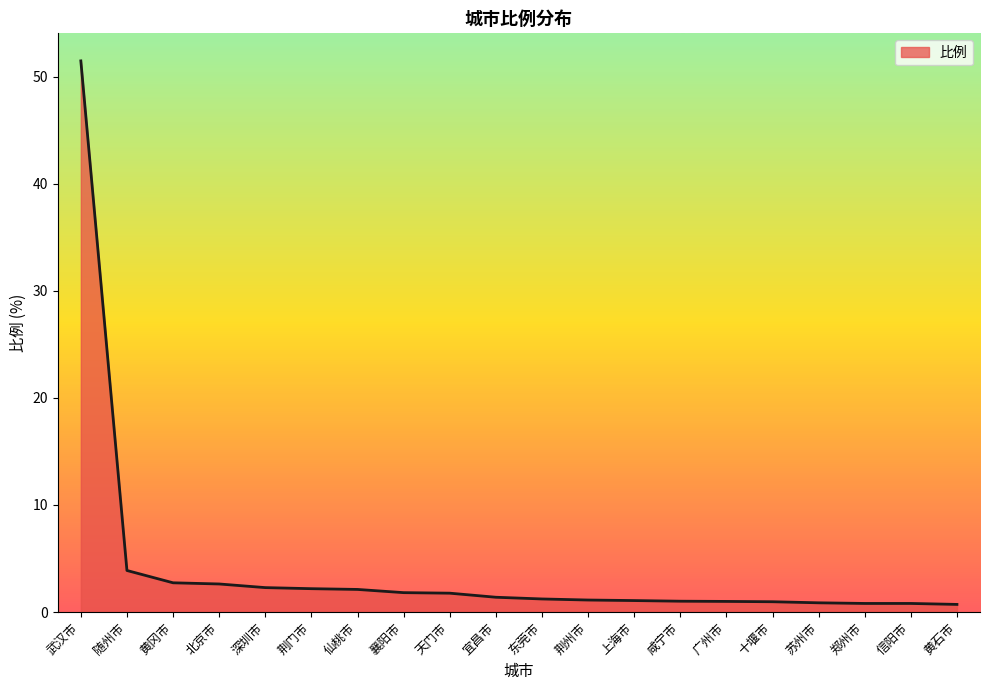

Is it true that the value at 宜昌市 is 1.4?

True